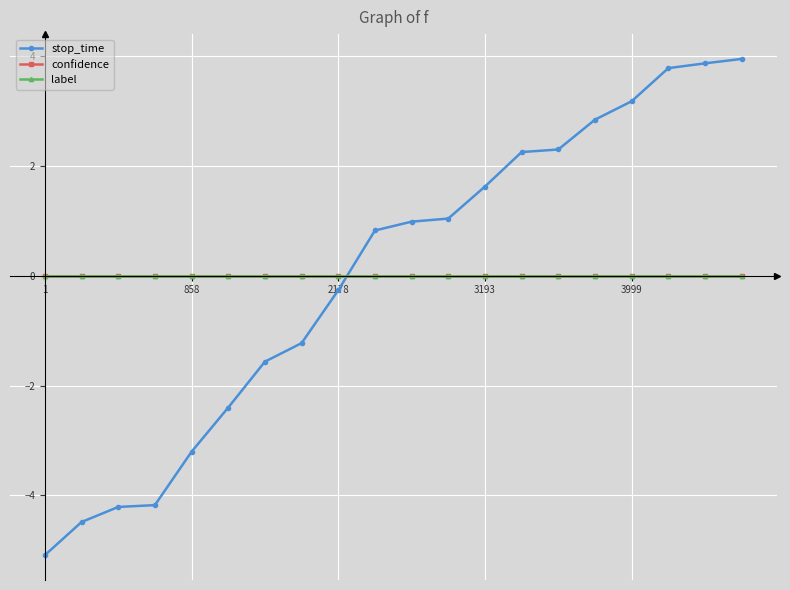

Reading left to right, extract all data points from this chart.

stop_time: -5.1	-4.5	-4.2	-4.2	-3.2	-2.4	-1.6	-1.2	-0.3	0.8	1.0	1.0	1.6	2.3	2.3	2.8	3.2	3.8	3.9	3.9
confidence: 0.0	0.0	0.0	0.0	0.0	0.0	0.0	0.0	0.0	0.0	0.0	0.0	0.0	0.0	0.0	0.0	0.0	0.0	0.0	0.0
label: 0.0	0.0	0.0	0.0	0.0	0.0	0.0	0.0	0.0	0.0	0.0	0.0	0.0	0.0	0.0	0.0	0.0	0.0	0.0	0.0